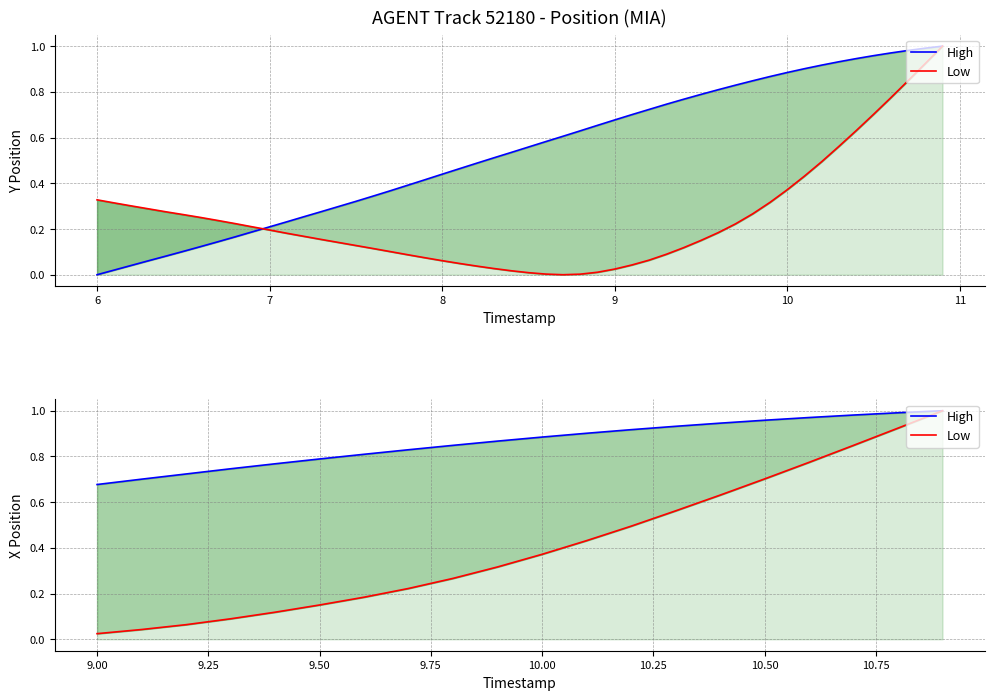

What is the difference between the maximum and second lowest values in the High series?

0.3